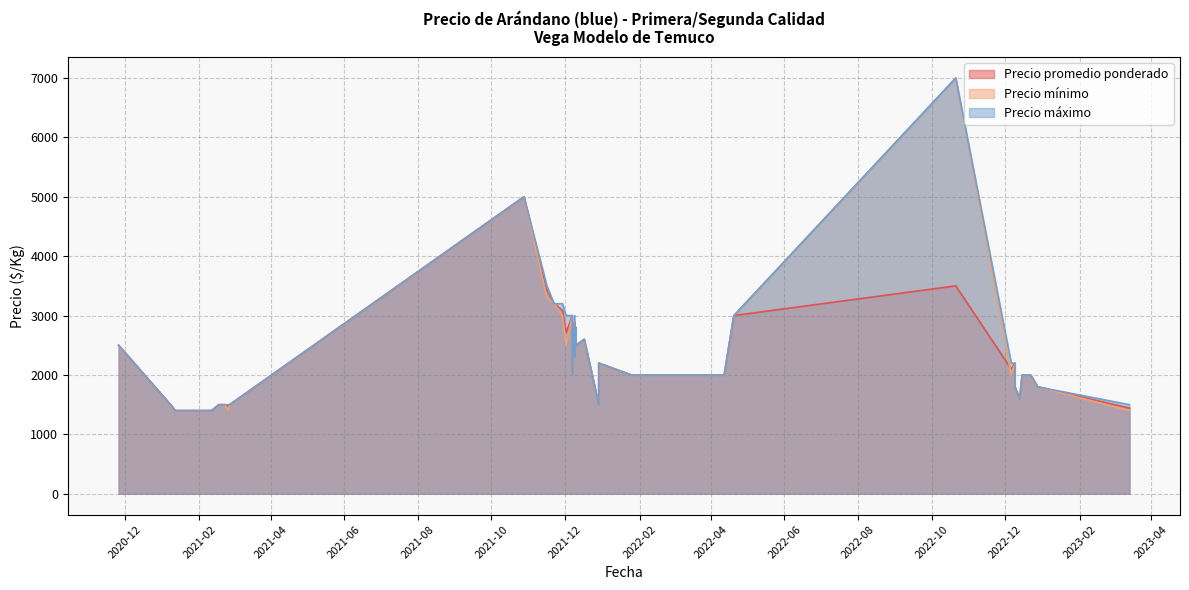

What is the difference between the highest and lowest values at 2021-11-16?

200